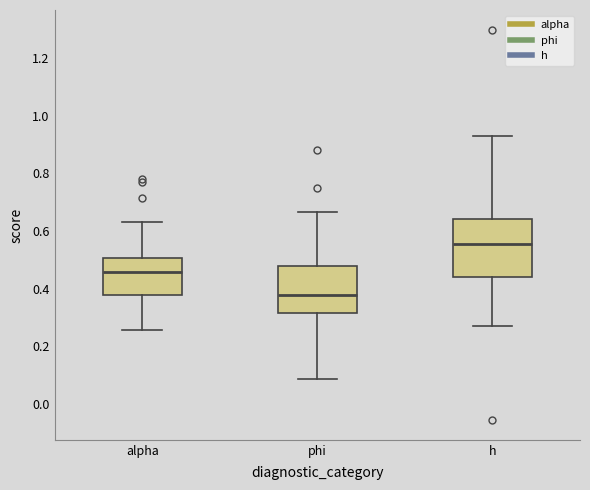

Reading left to right, read every box against the y-axis: the position of its median line, the range the box covers, and the ends of its whiskers. The values are not printed on the chart, so give them approximately, as read against the axis.

alpha: median 0.46, box 0.38 to 0.50, whiskers 0.26 to 0.62
phi: median 0.38, box 0.32 to 0.48, whiskers 0.08 to 0.66
h: median 0.56, box 0.44 to 0.64, whiskers 0.28 to 0.94